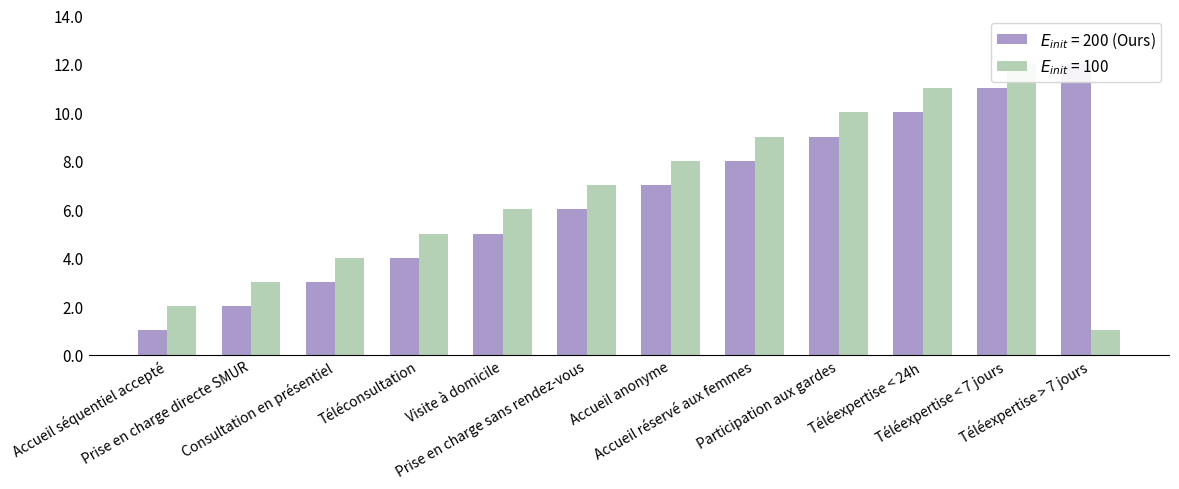

Rank the series by their maximum value, from lowest to highest.

Concept, Concept_alt